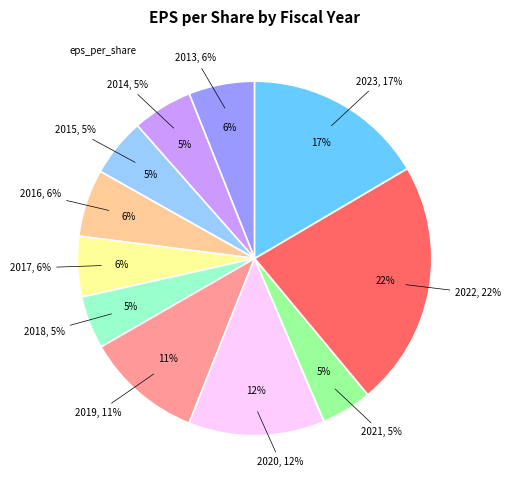

Does any single category account for the majority?

No